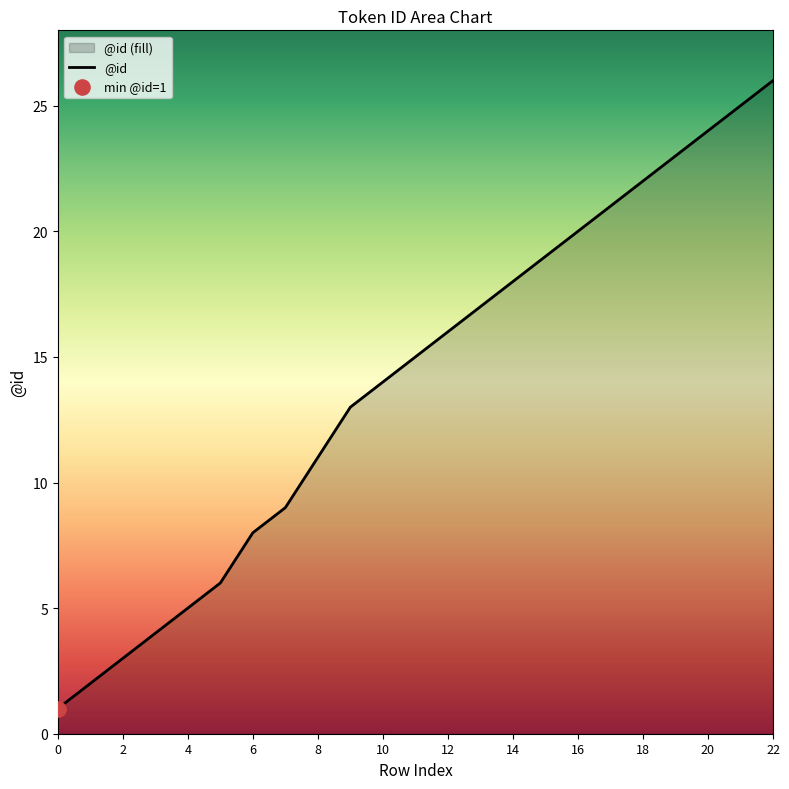

What is the change in value from 3 to 13?

+13